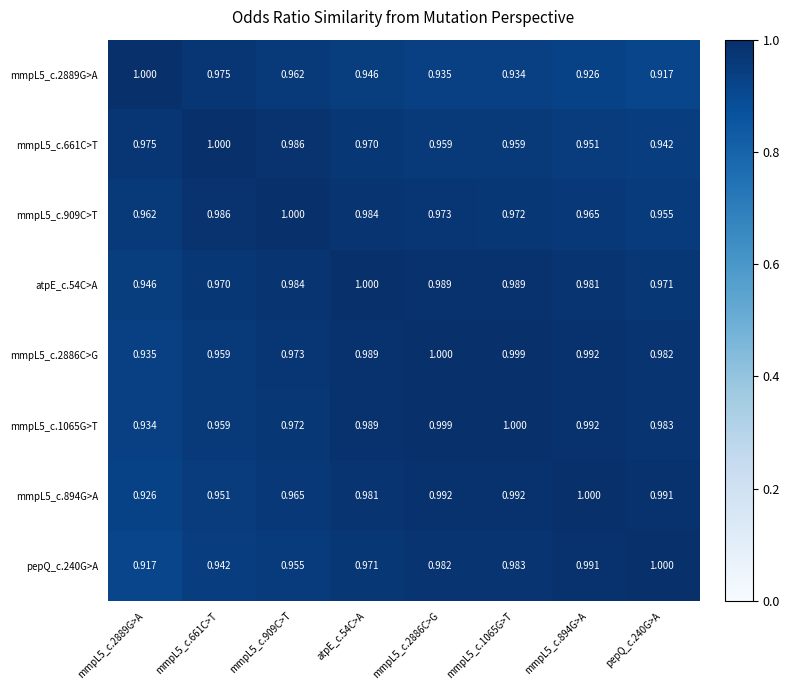

Is the value of mmpL5_c.661C>T at pepQ_c.240G>A greater than the value of mmpL5_c.909C>T at mmpL5_c.661C>T?

No